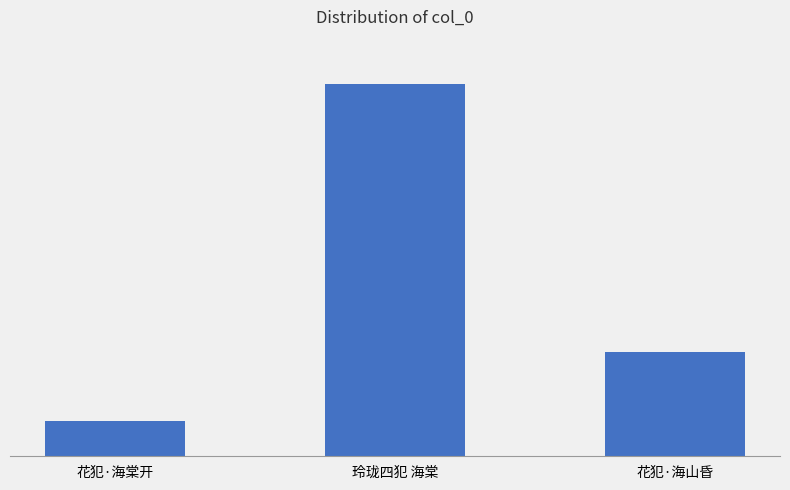

How many values exceed 211804?

1